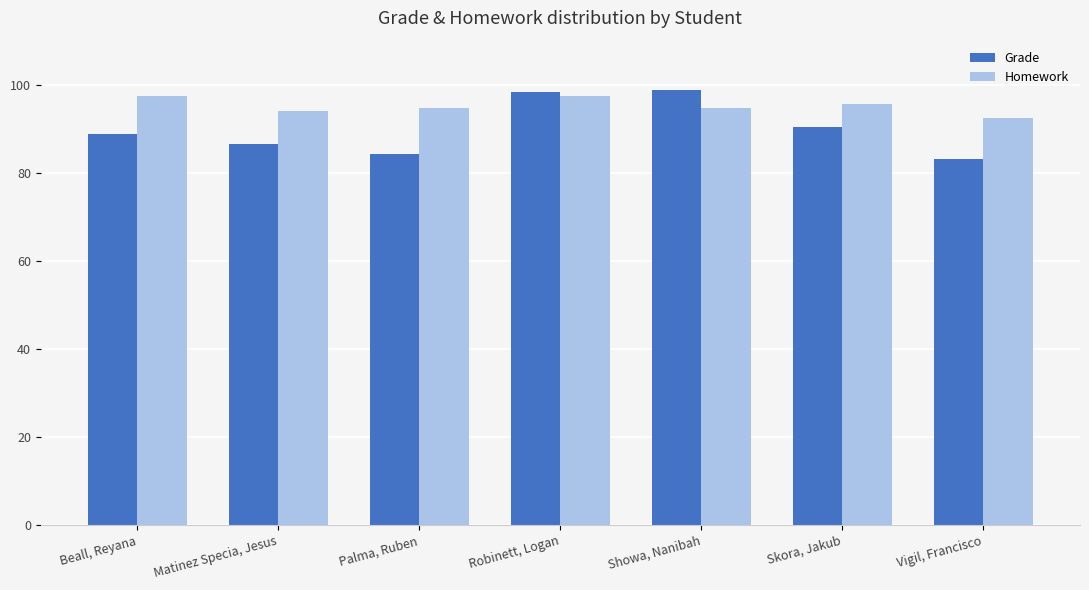

What is the total value across all series at Vigil, Francisco?

175.4